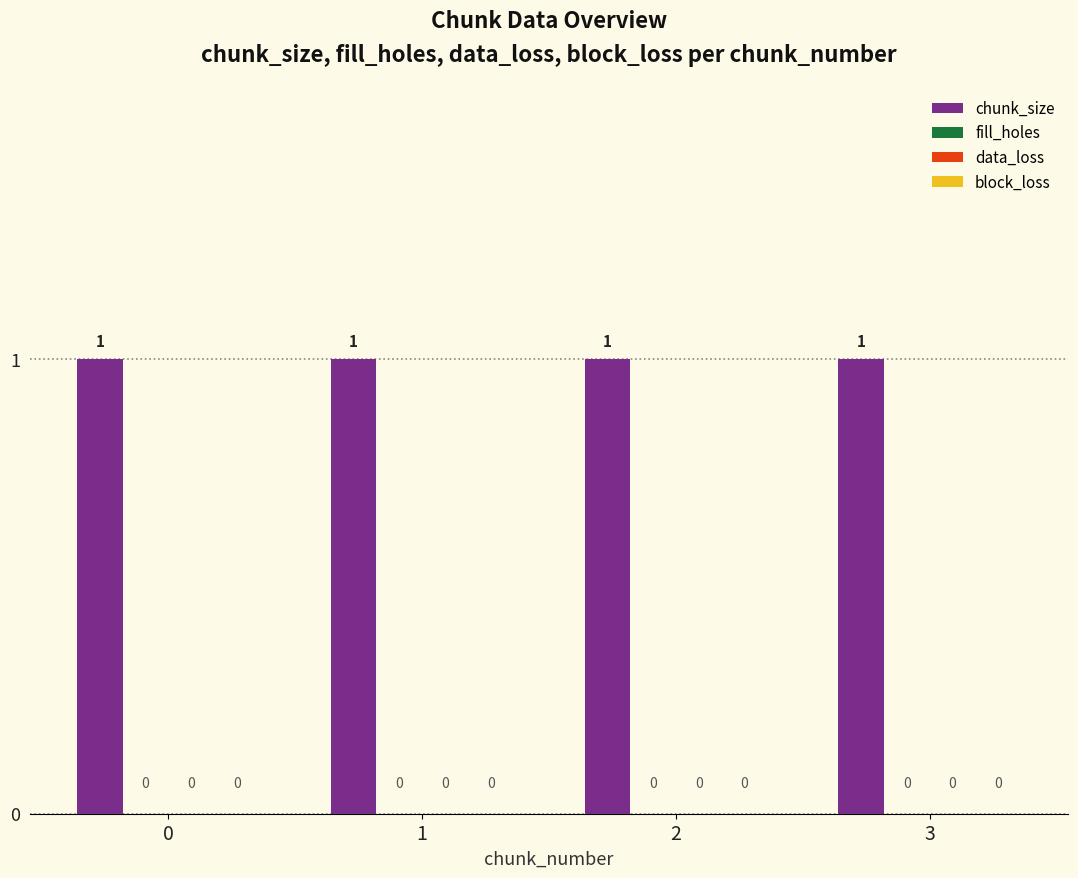

What is the spread (max minus min) of values at 2?

1